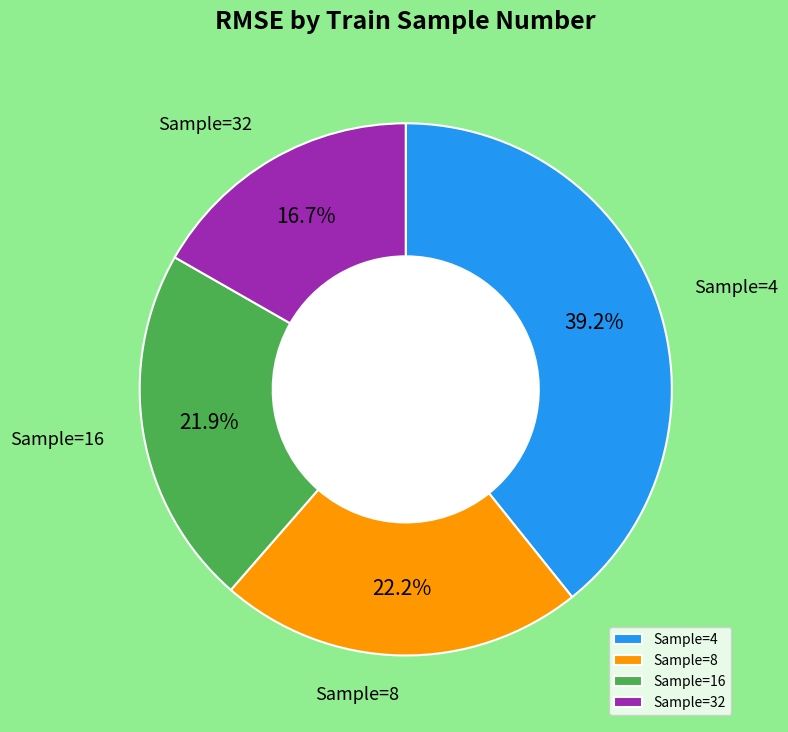

How many slices are in this pie chart?

4